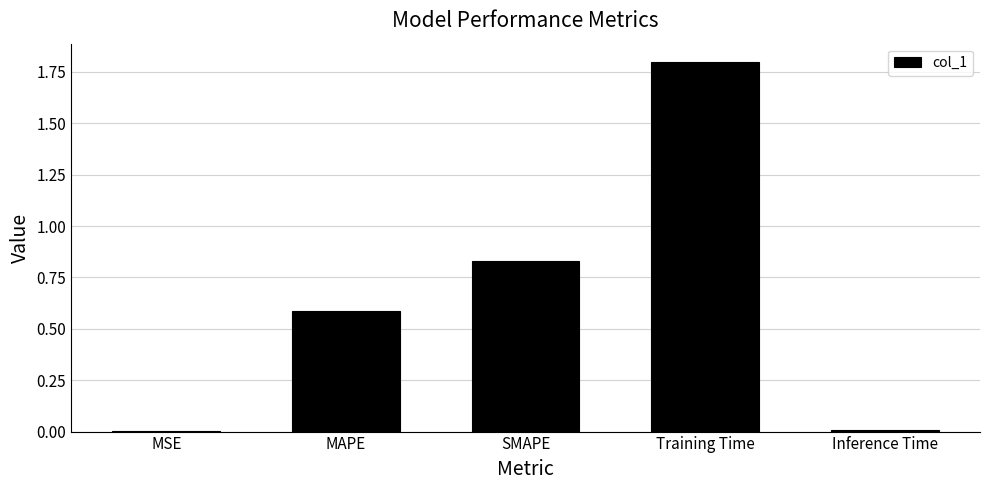

Between Training Time and MSE, which is larger?

Training Time